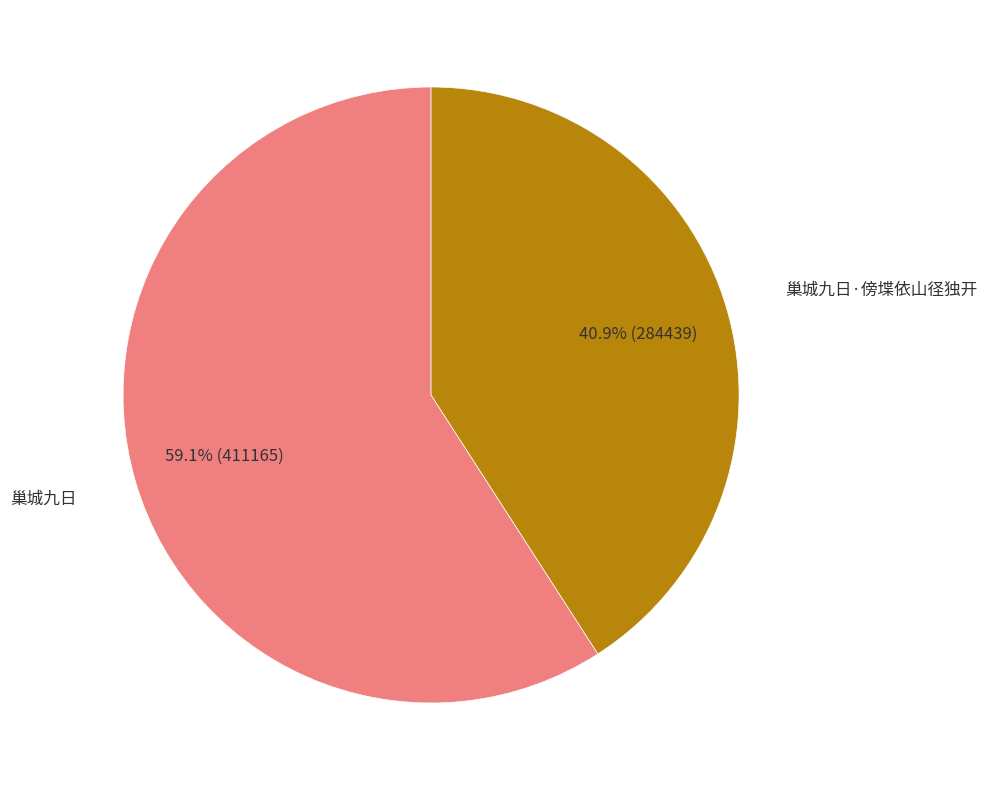

Combined, what portion of the pie is 巢城九日 and 巢城九日·傍堞依山径独开?

100.0%